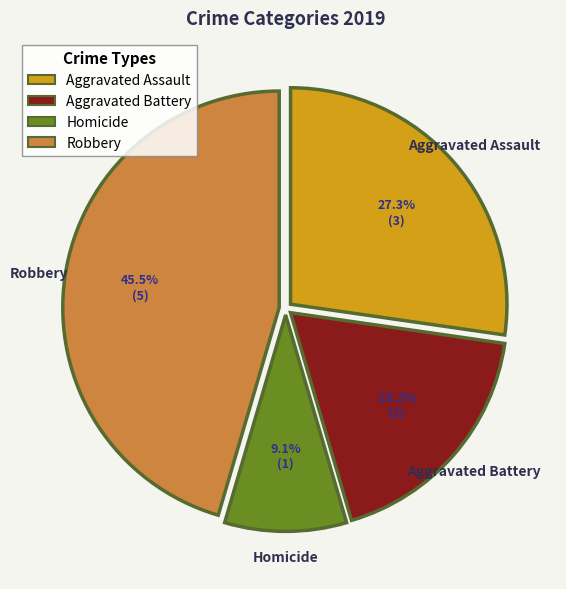

Is there a majority slice in this chart?

No